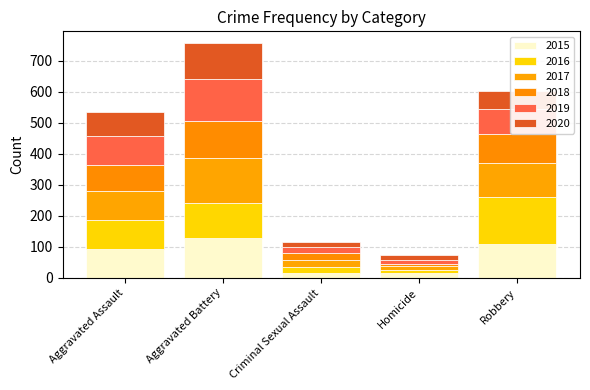

What are all the series names shown in the legend?

2015, 2016, 2017, 2018, 2019, 2020